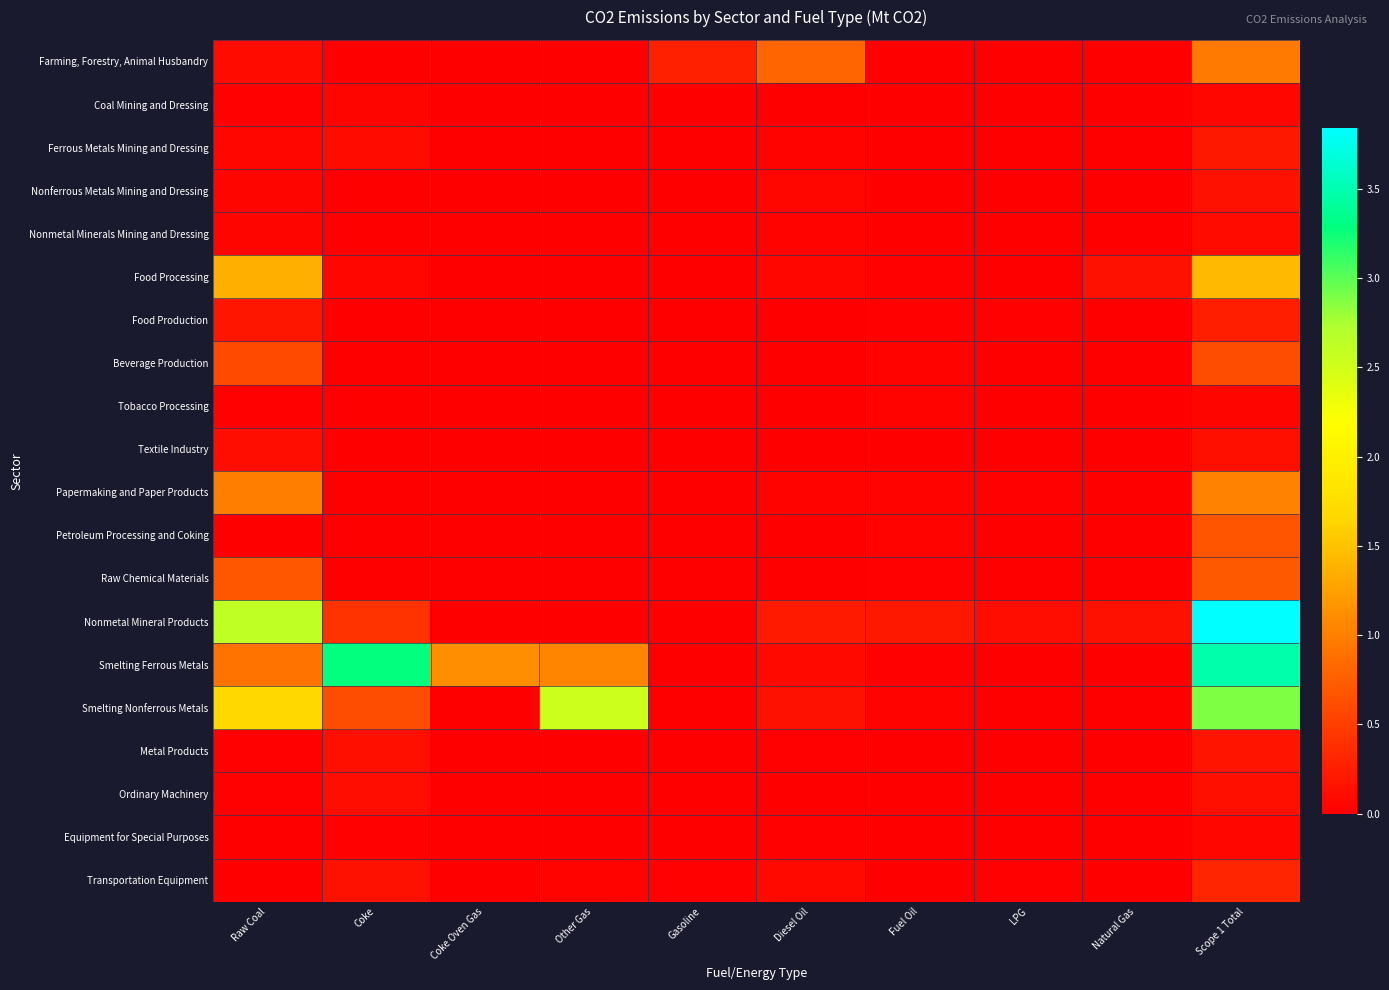

Count the number of categories in the chart.

10